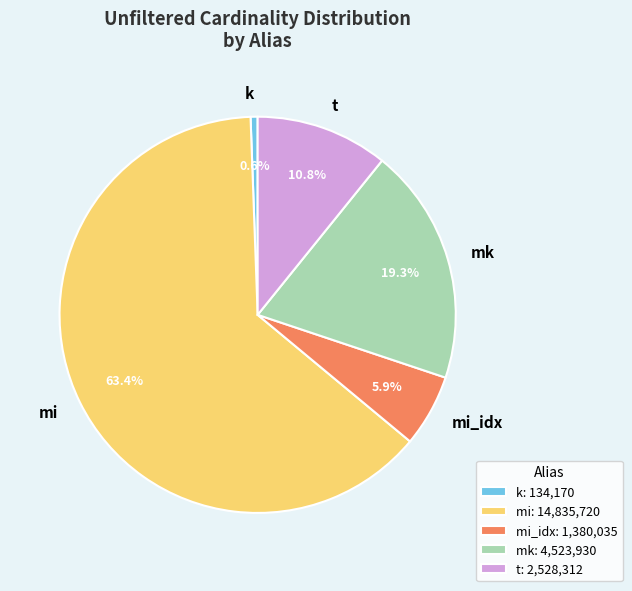

How many segments does this pie chart have?

5